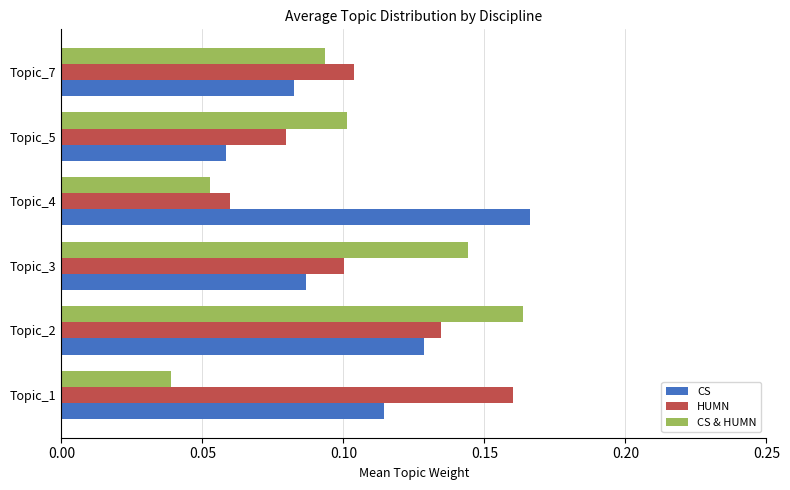

List the series in order of their peak value, lowest first.

HUMN, CS & HUMN, CS